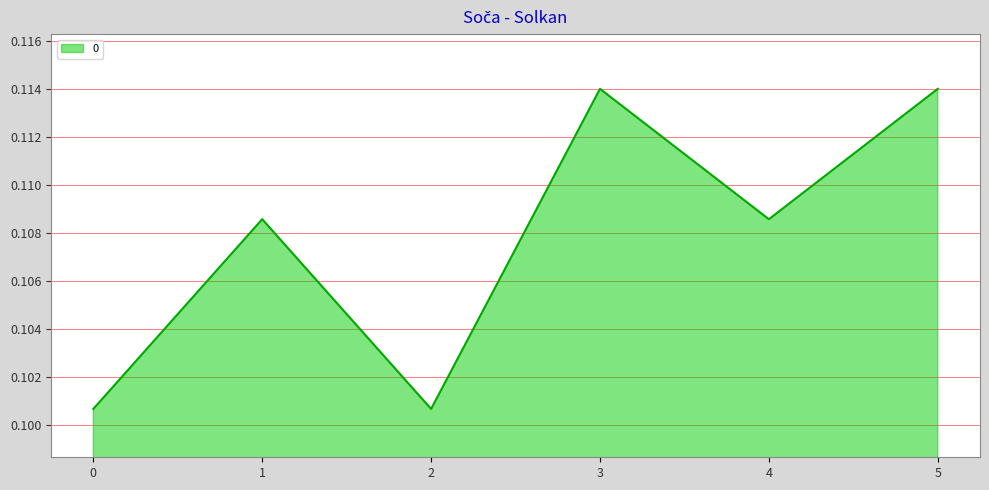

The chart shows a value of 0.2 at 1. True or false?

False